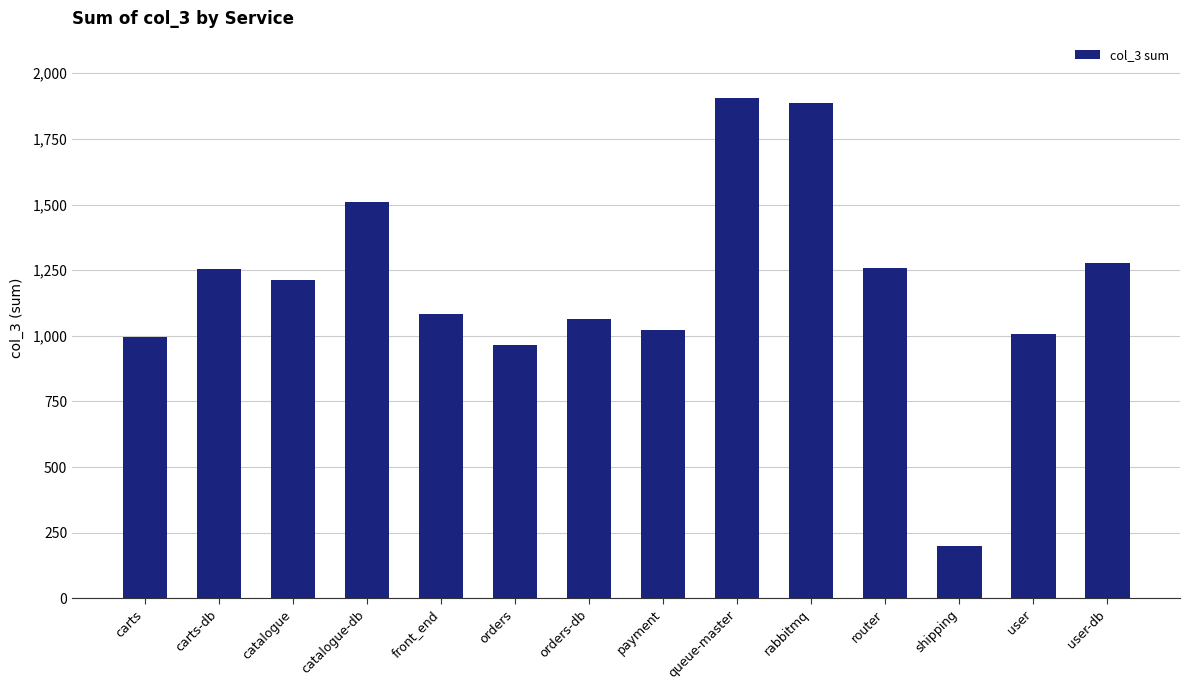

Which category has the highest value across all series?

queue-master